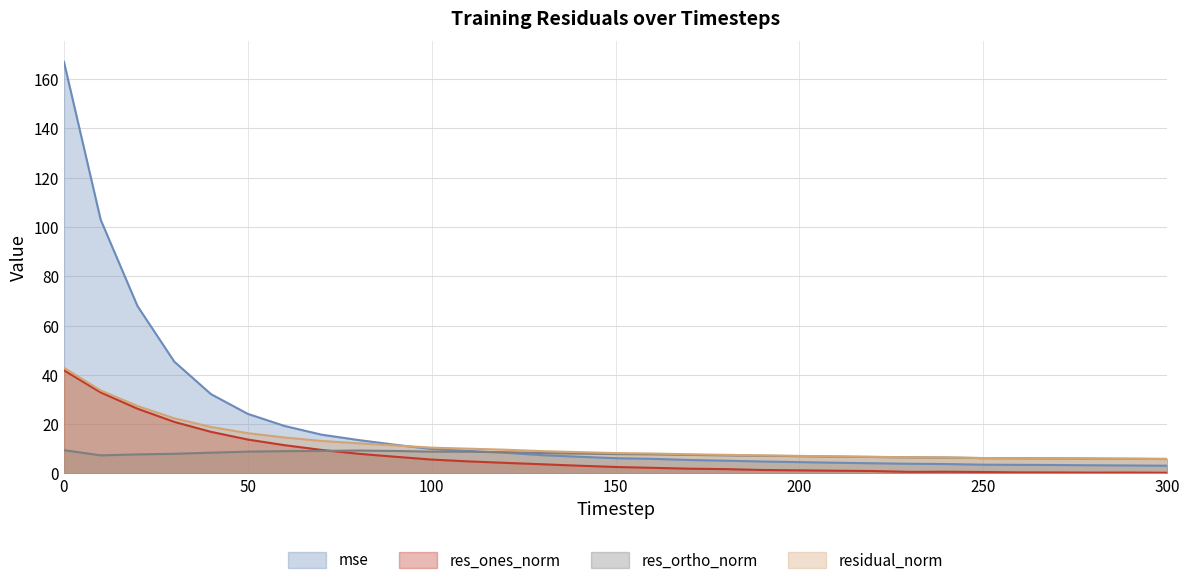

True or false: res_ones_norm and residual_norm cross at least once.

False